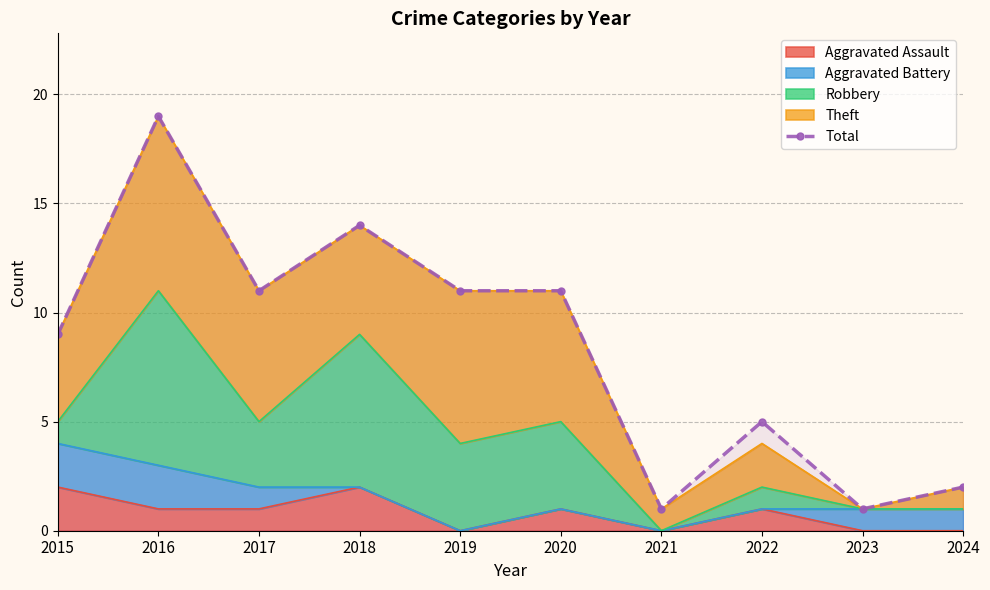

Between 2020 and 2021, which is larger?

2020